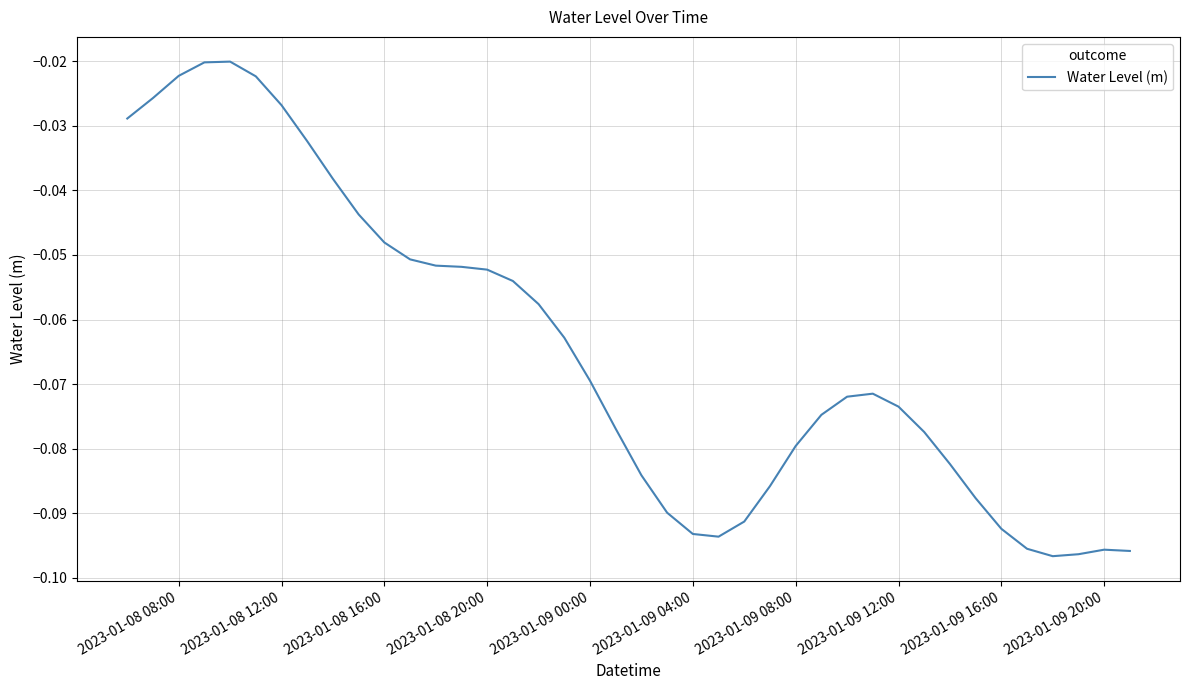

The chart shows a value of -0.0 at 2023-01-09 00:00. True or false?

False